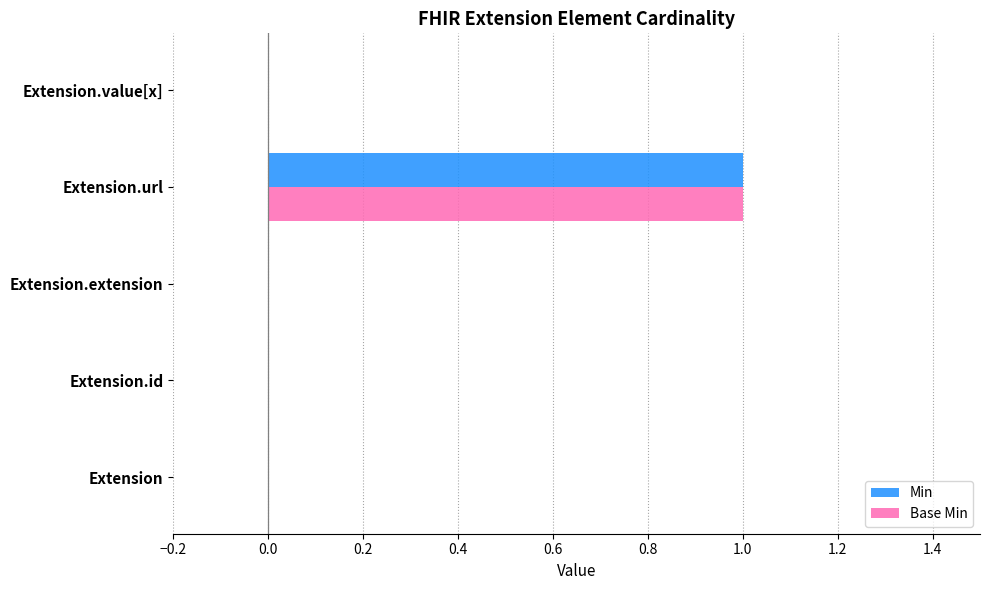

Which category has the highest value in the Min series?

Extension.url